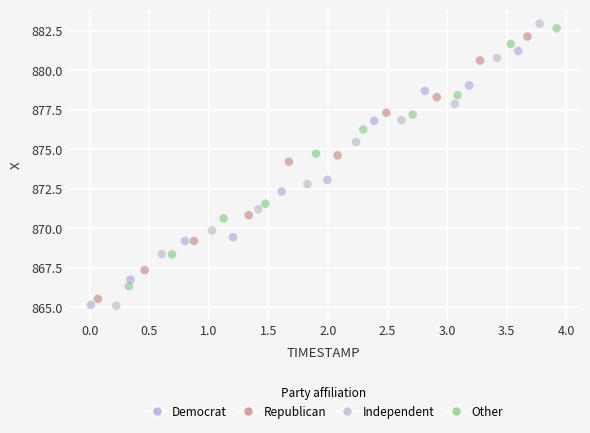

What is the range of Y values (max minus min)?

17.9